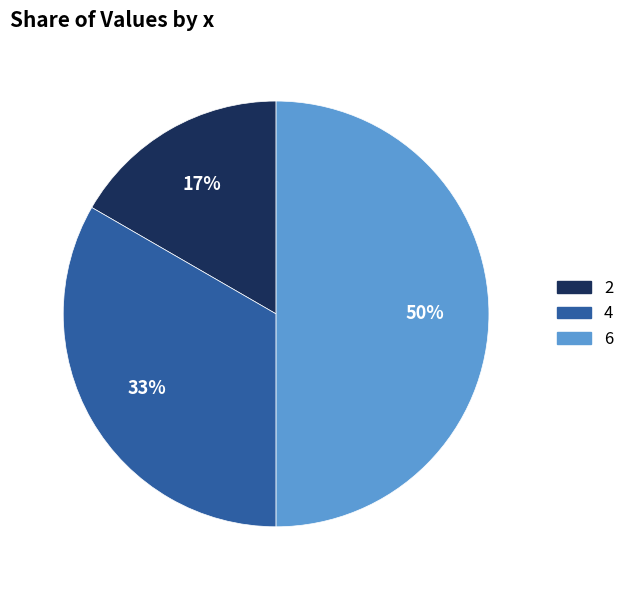

What percentage is the 6 slice, to the nearest percent?

50%